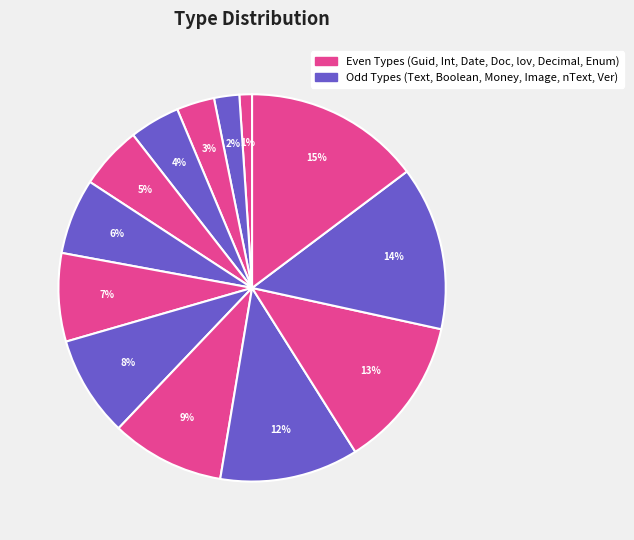

Count the number of slices in the pie.

13